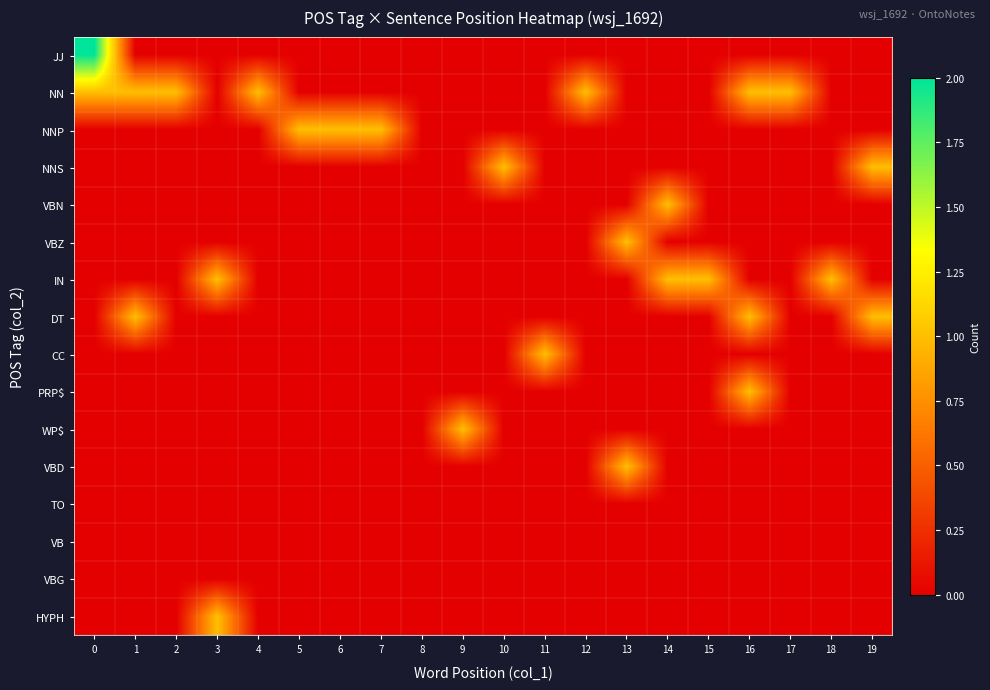

Rank the series at 9 from lowest to highest value.

JJ, NN, NNP, NNS, VBN, VBZ, IN, DT, CC, PRP$, VBD, TO, VB, VBG, HYPH, WP$